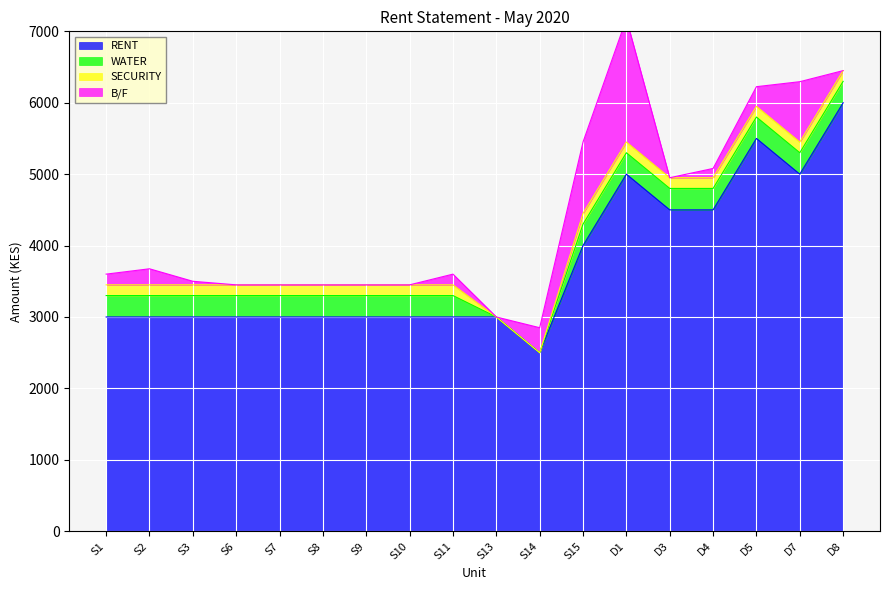

Which series has the largest range (max minus min)?

RENT